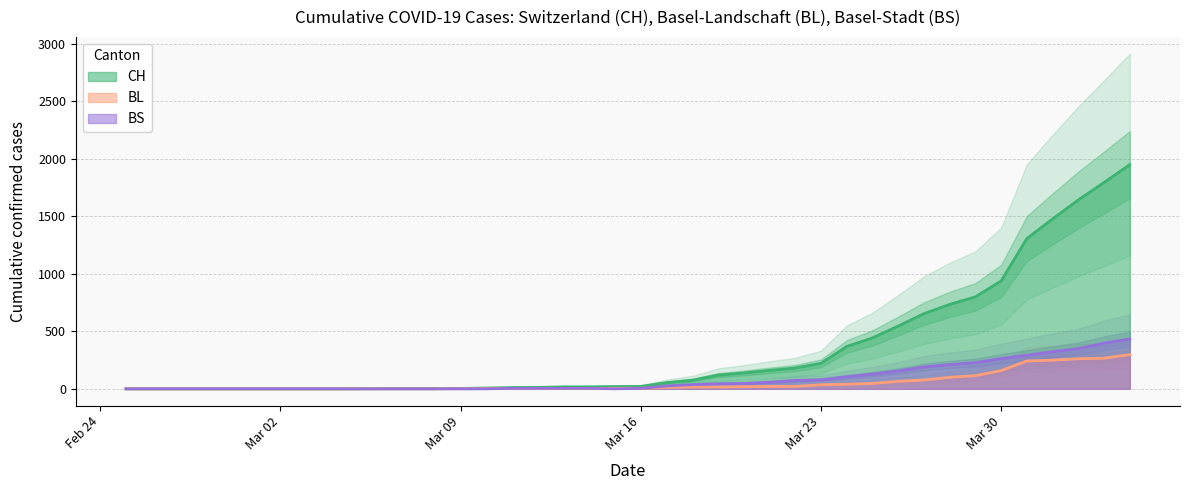

What is the label of the 10th point from the left?

2020-03-05